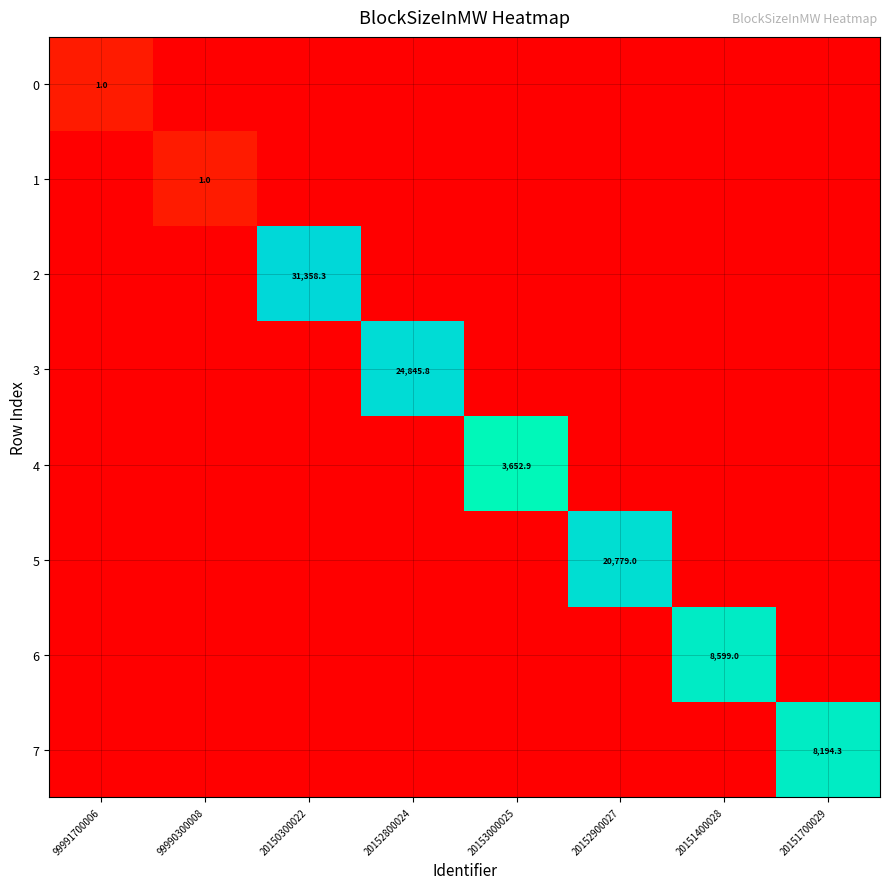

List the series in order of their peak value, highest first.

2, 3, 5, 6, 7, 4, 0, 1